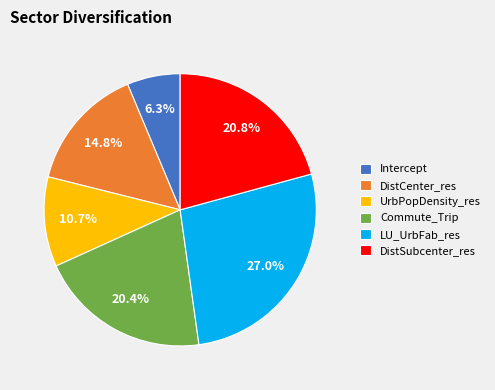

Count the number of slices in the pie.

6